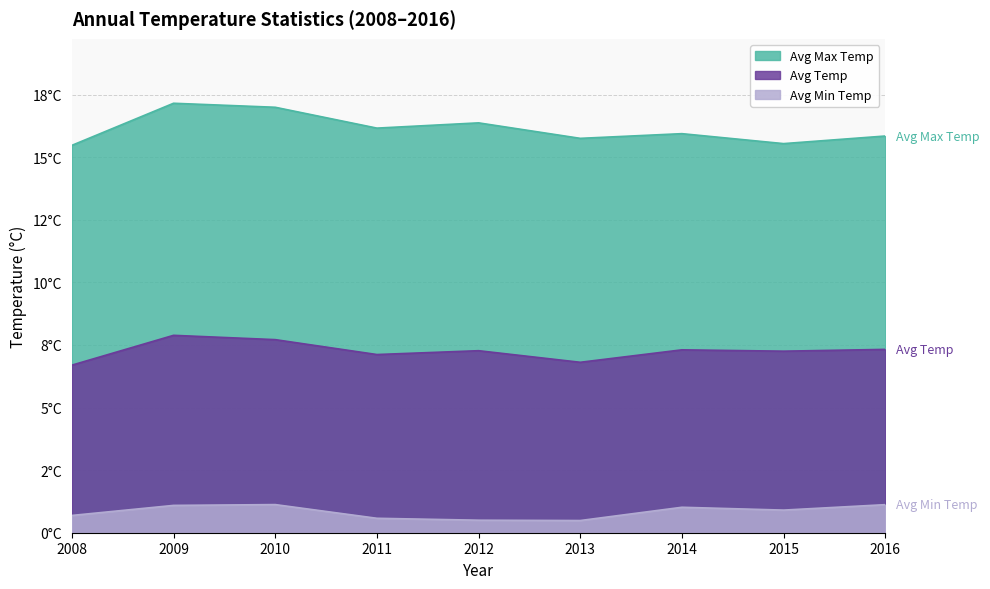

Which category has the highest value in the Avg Max Temp series?

2009